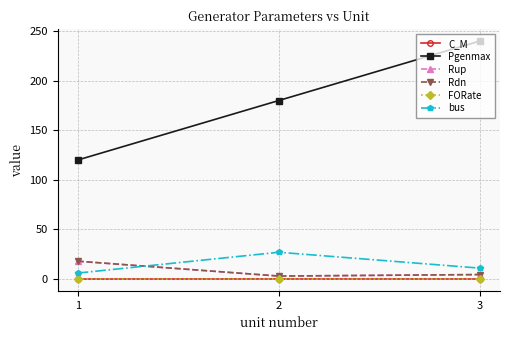

At how many categories does at least one series exceed 50?

3